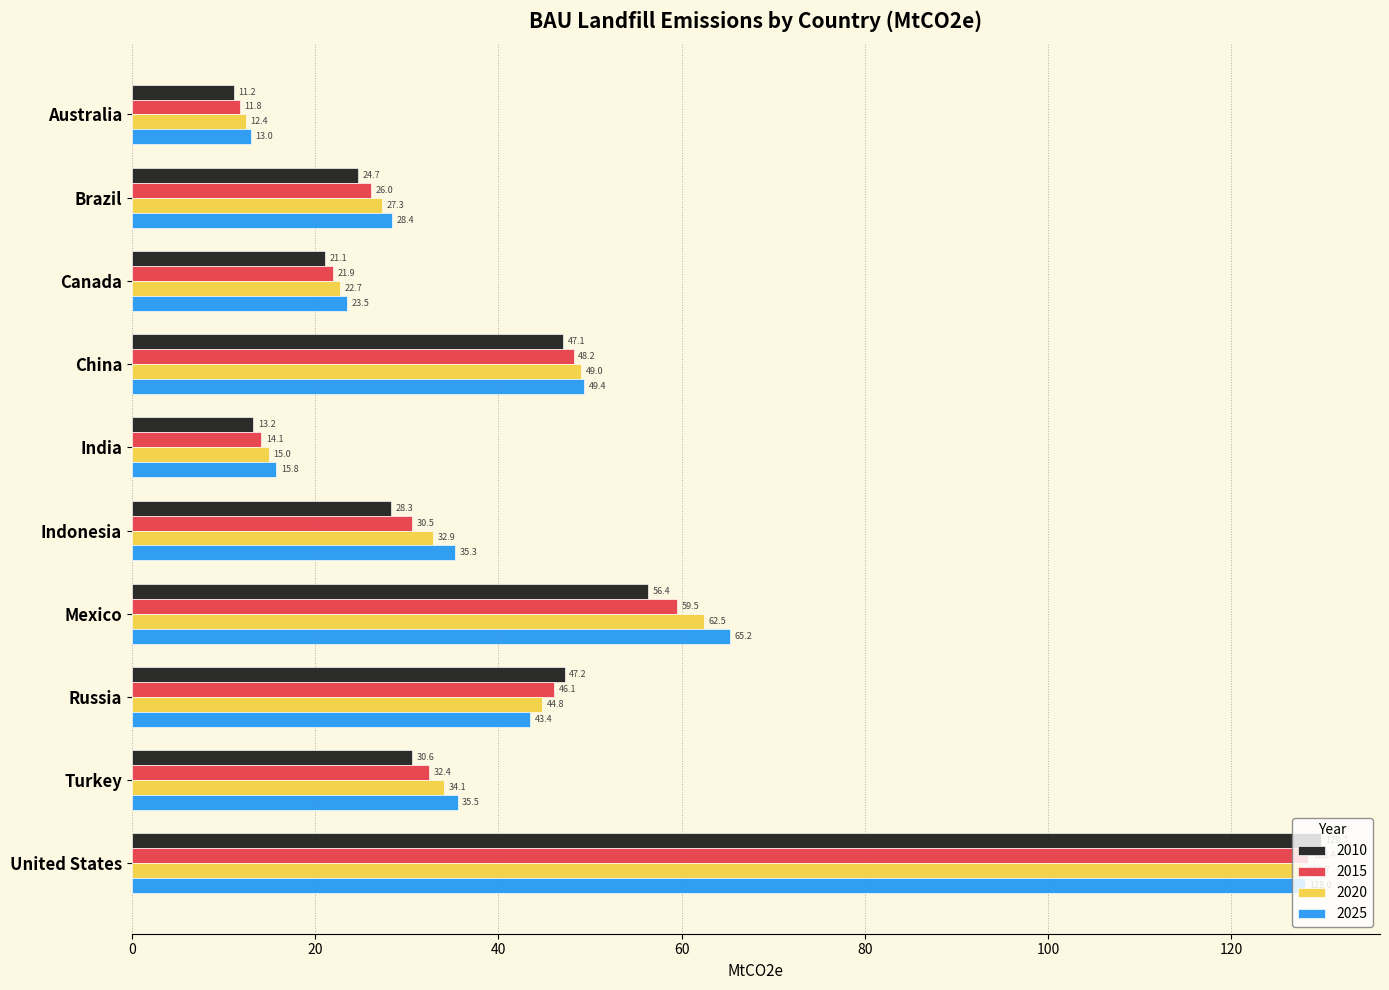

List the series in order of their overall mean, lowest first.

2010, 2015, 2020, 2025